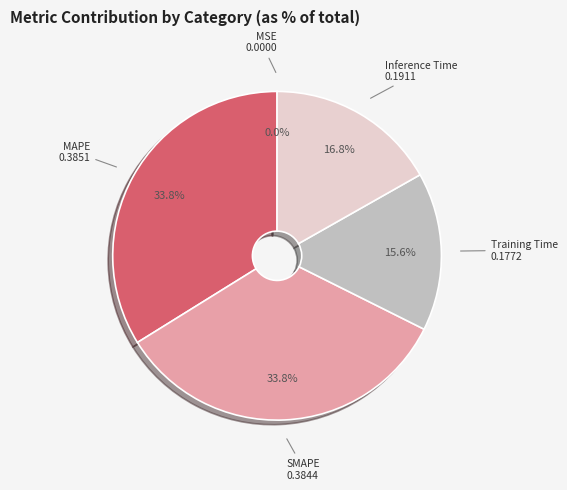

To the nearest percent, what percentage of the pie is Inference Time?

17%